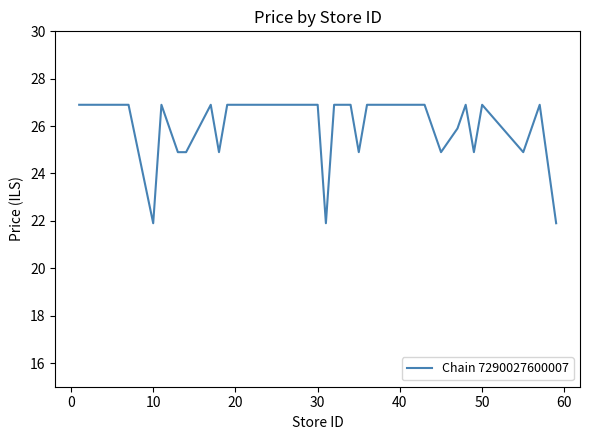

What is the difference between the maximum and minimum values?

5.0